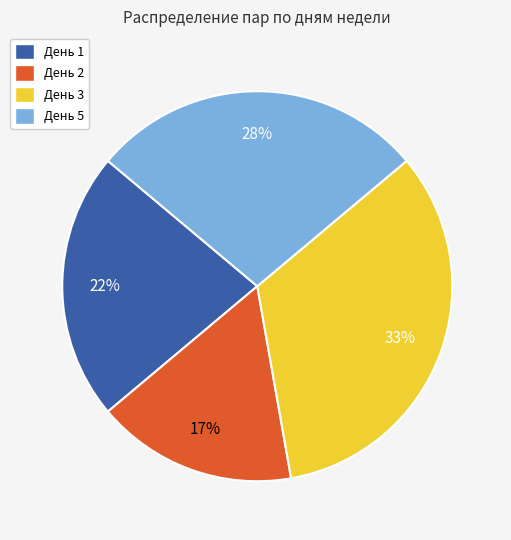

Which category has the biggest portion of the pie?

День 3